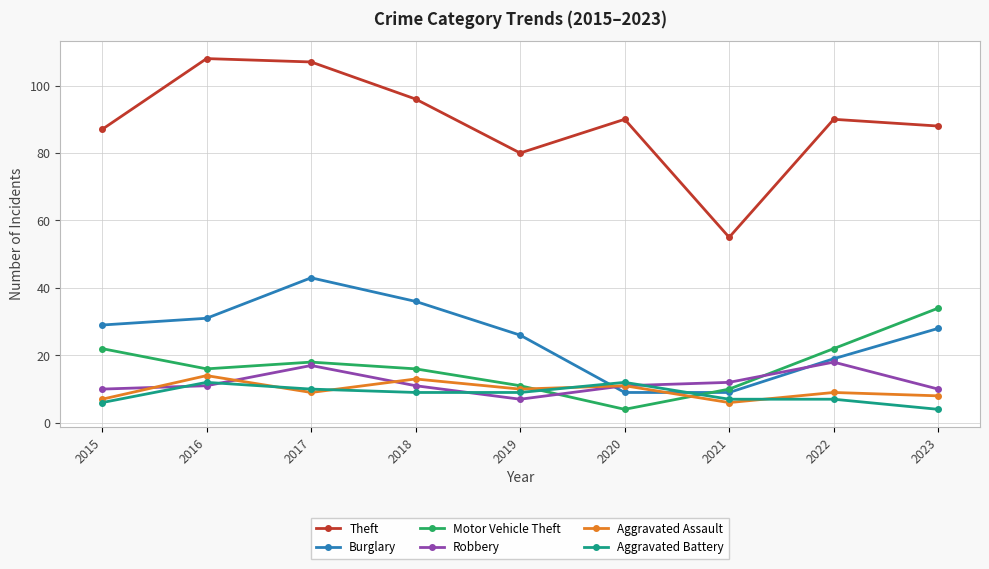

At how many categories does at least one series exceed 91?

3